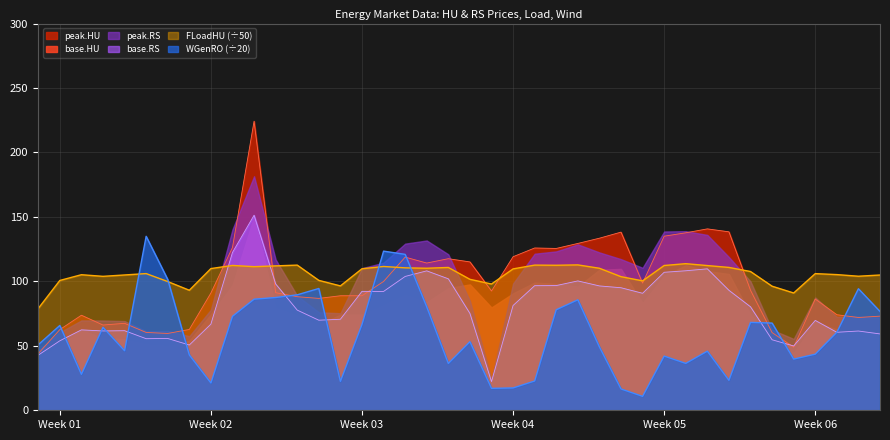

Which series has the largest range (max minus min)?

peak.HU